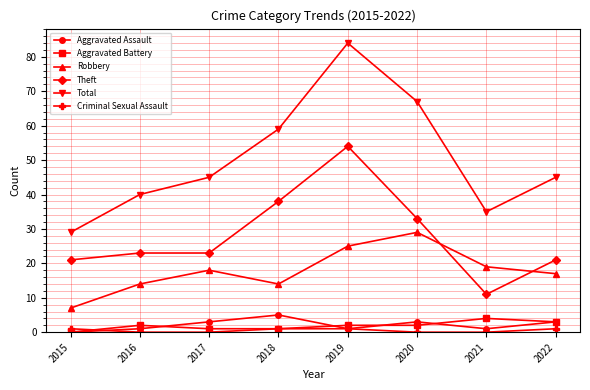

What is the difference between the second highest and minimum values in the Theft series?

27